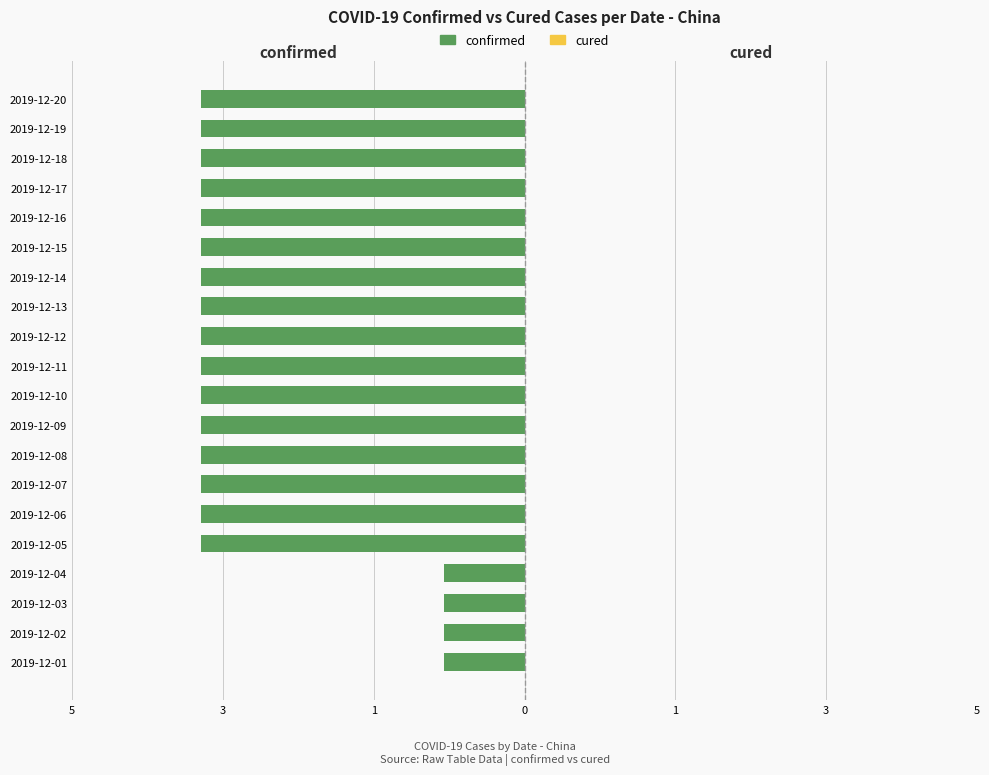

Does the chart contain any negative values?

Yes